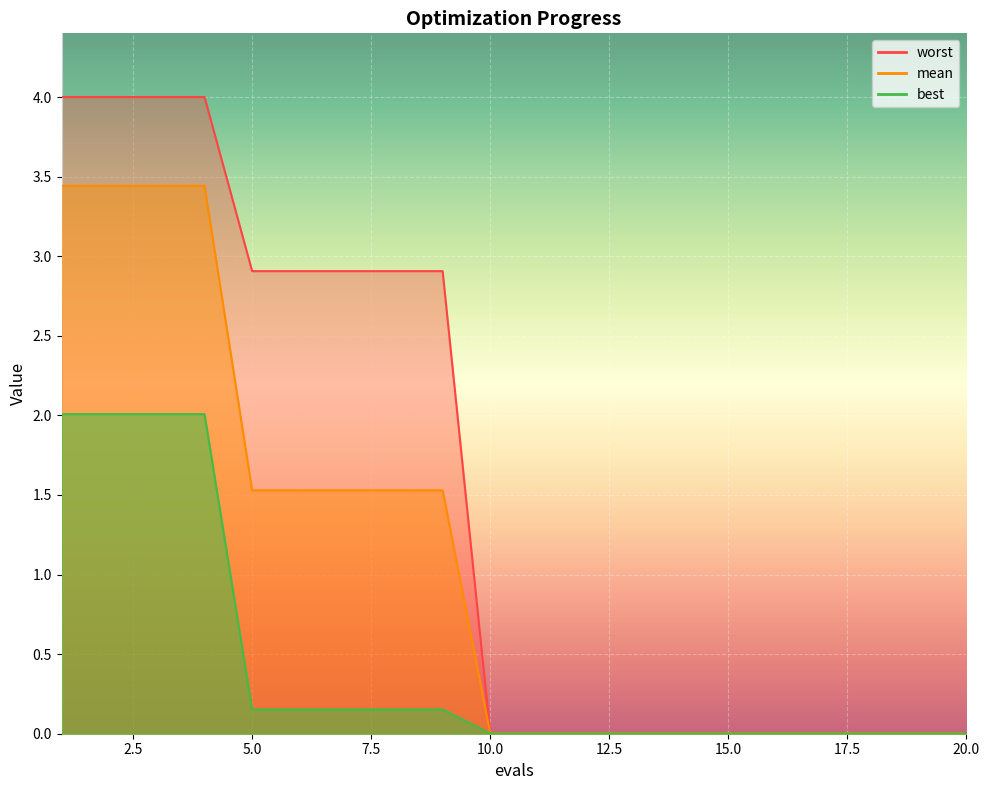

Between 1 and 2, which is larger?

1